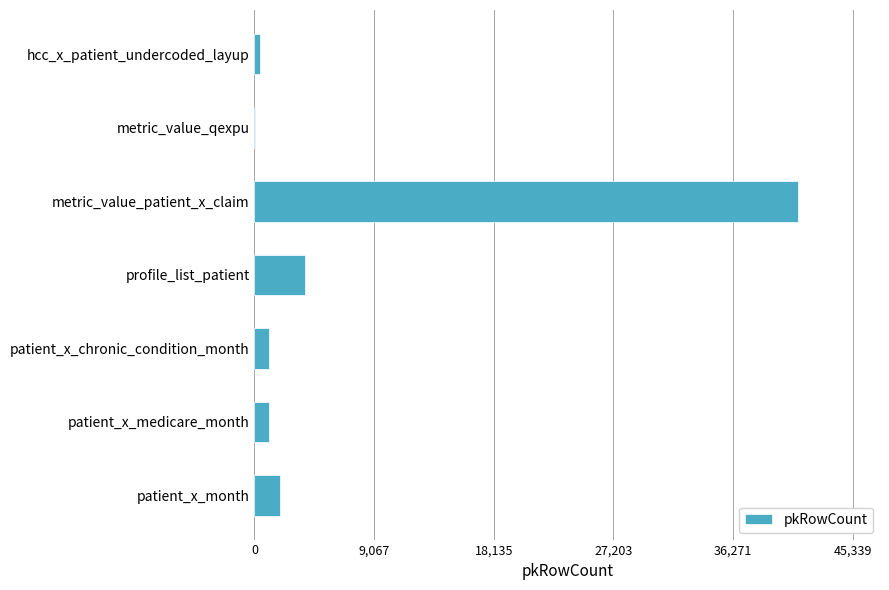

Which label corresponds to the largest value in the chart?

metric_value_patient_x_claim